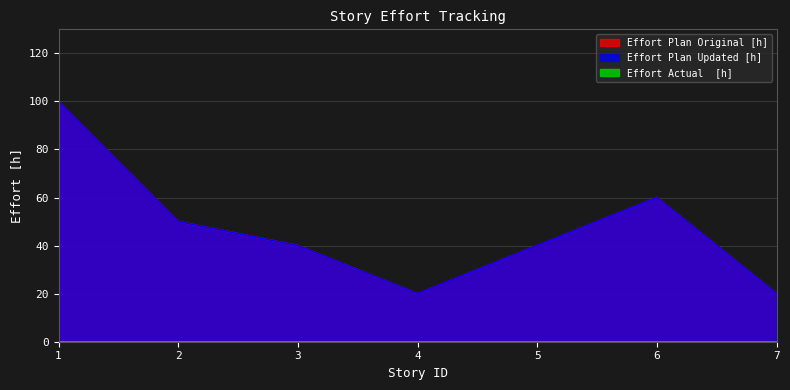

True or false: Effort Plan Original [h] and Effort Plan Updated [h] cross at least once.

False